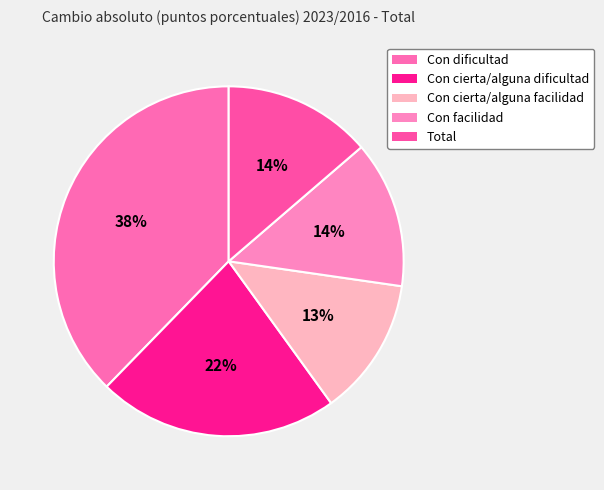

How many slices are in this pie chart?

5